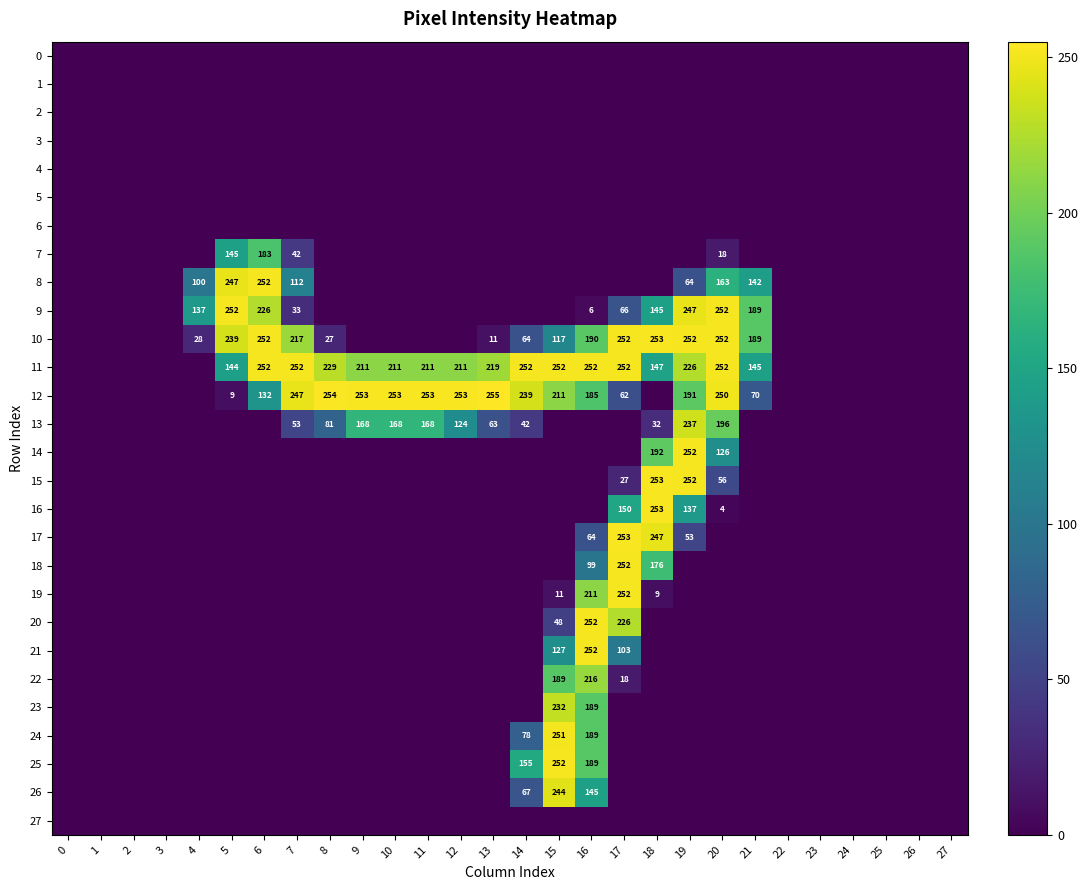

At how many categories does at least one series exceed 222?

16